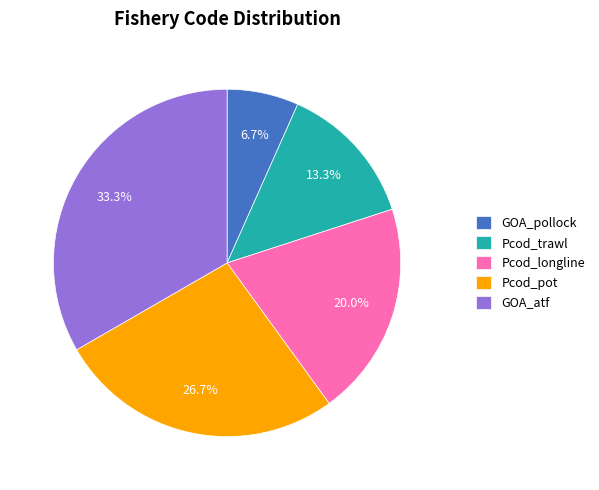

Approximately how many times larger is the value at GOA_pollock compared to Pcod_trawl?

0.5